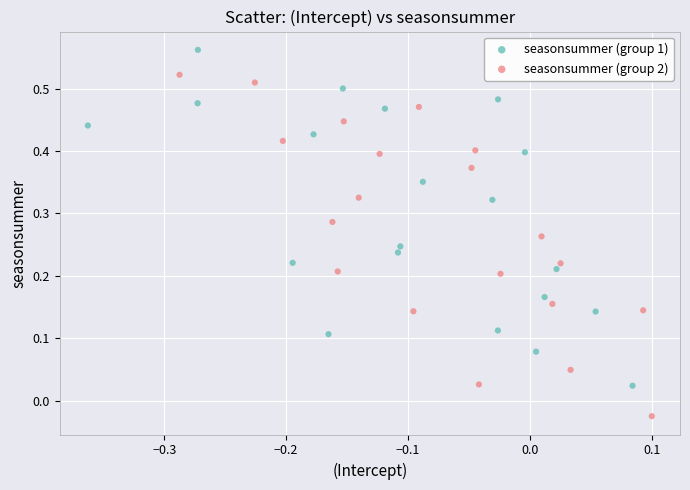

Which series contains the highest Y value?

seasonsummer (group 1)